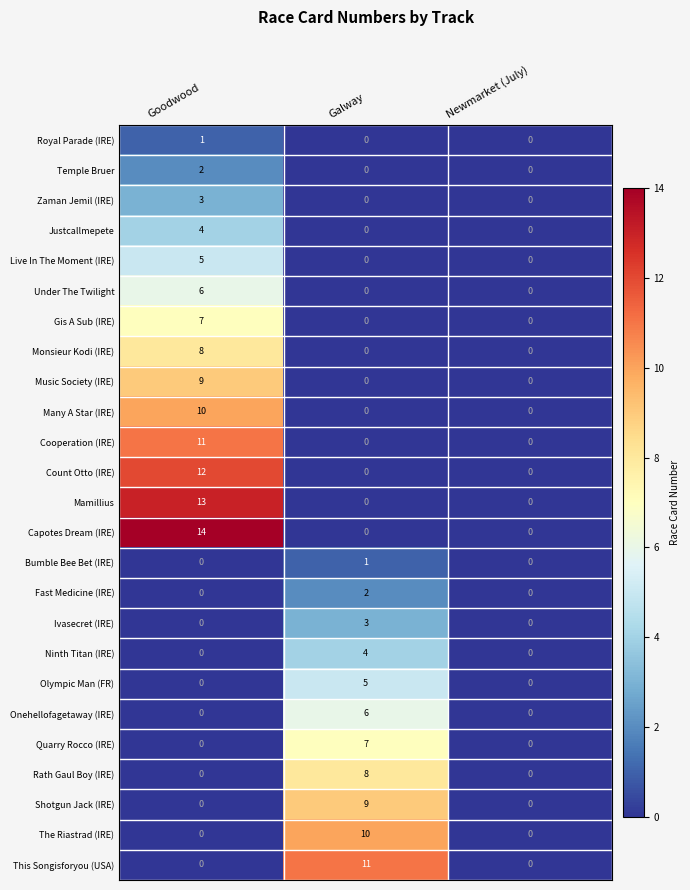

Which series changed the most between Goodwood and Galway?

Capotes Dream (IRE)